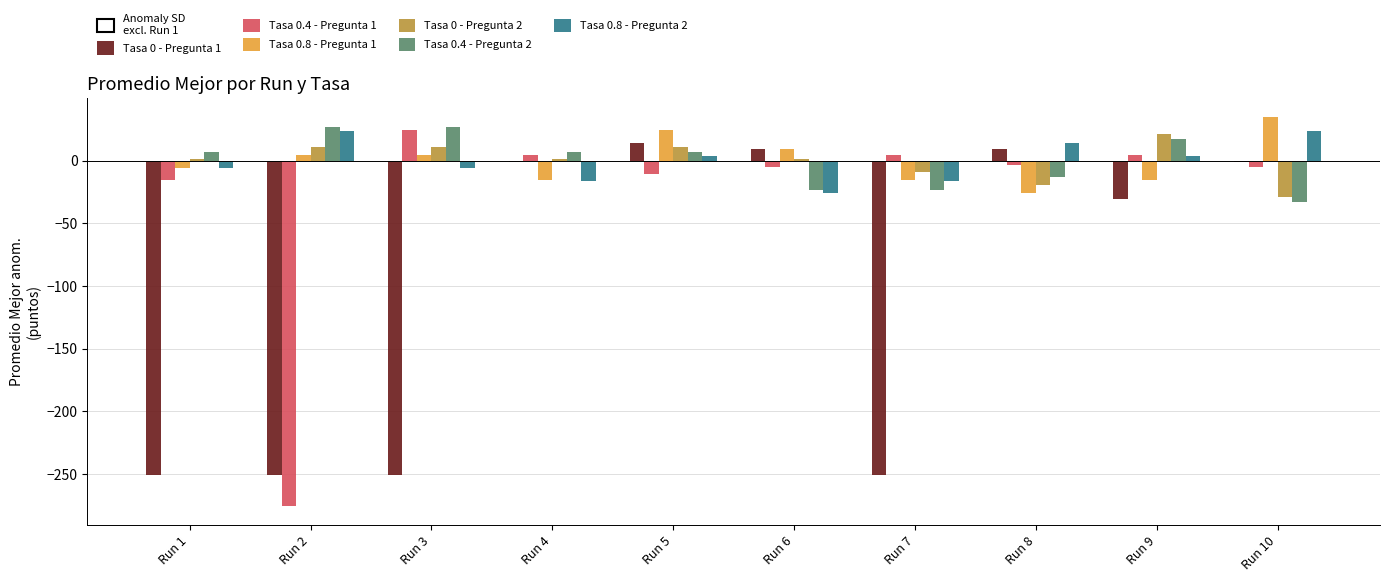

At which category is the sum across all series the highest?

Run 5